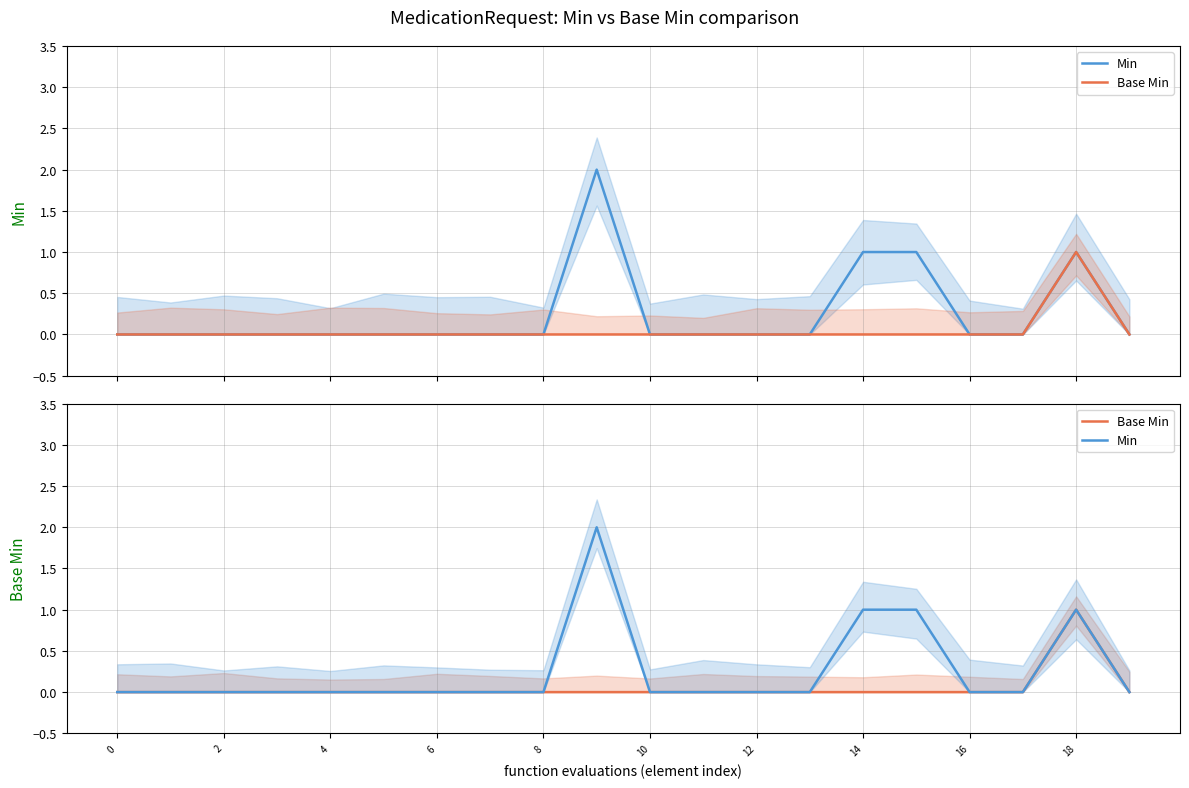

Rank the series by their average value, from lowest to highest.

Base Min, Min